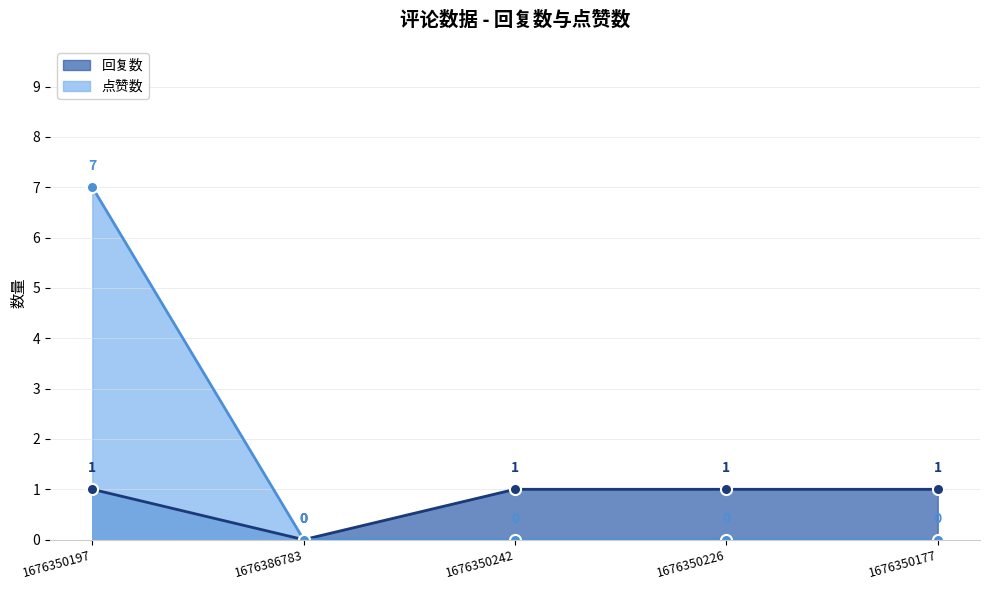

Is it true that 点赞数 equals 11 at 1676350197?

False